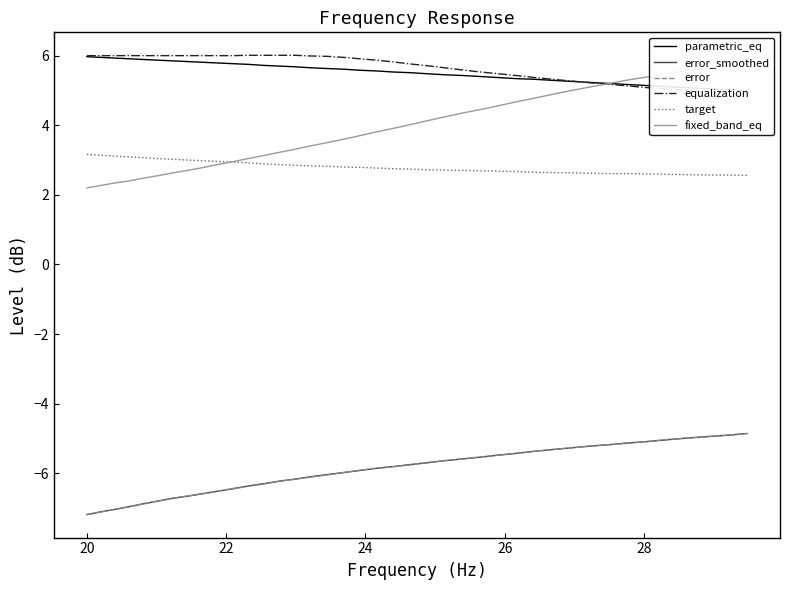

Rank the series by their maximum value, from highest to lowest.

equalization, parametric_eq, fixed_band_eq, target, error_smoothed, error